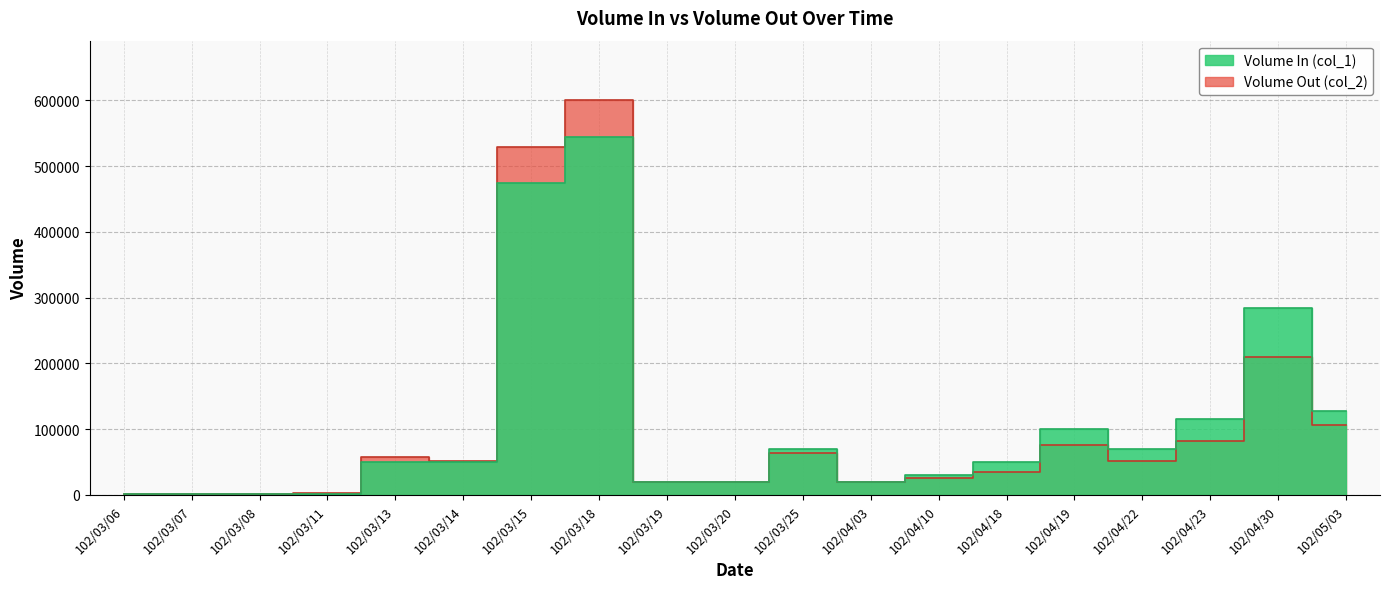

How many values in the Volume In (col_1) series are below 50000?

8